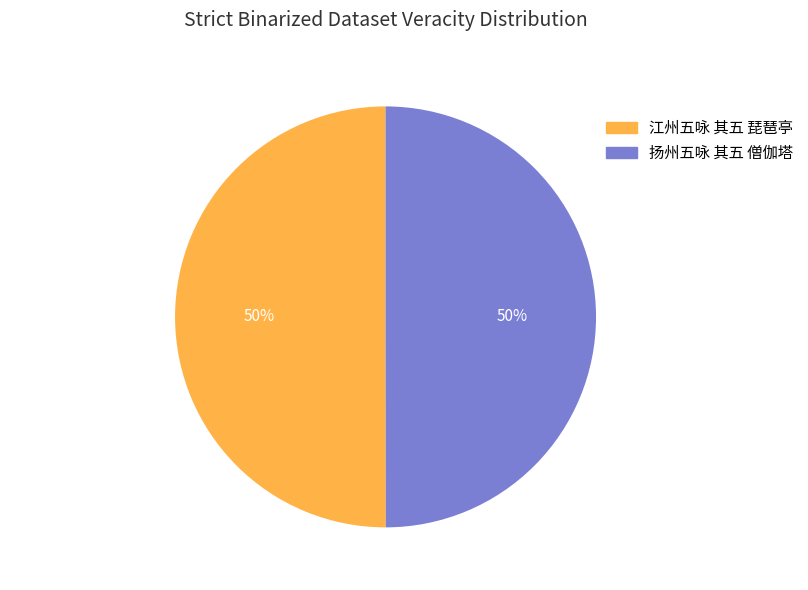

Is it true that 江州五咏 其五 琵琶亭 is 50% of the pie?

True